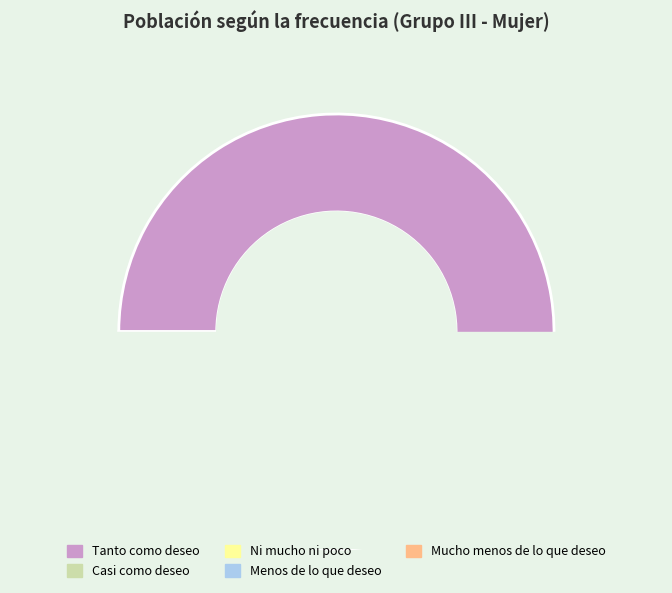

The Menos de lo que deseo slice represents 1% of the pie. True or false?

False